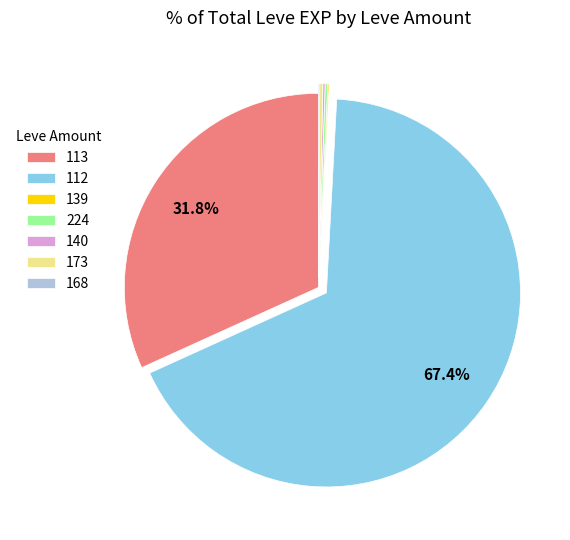

Is there a majority slice in this chart?

Yes